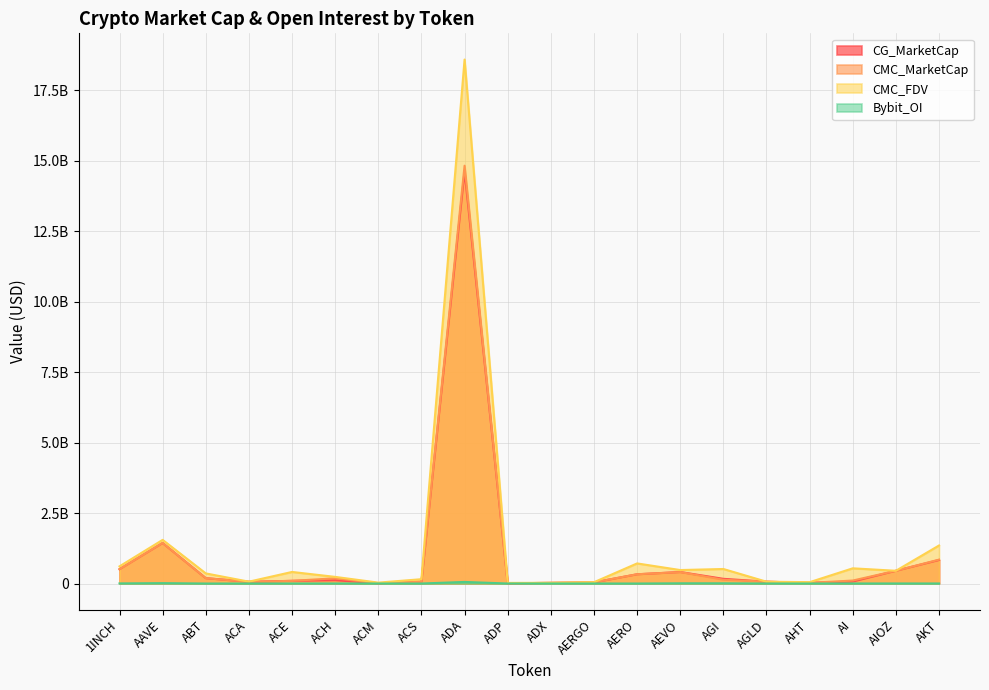

At which label is Bybit_OI closest to 27953636?

AAVE